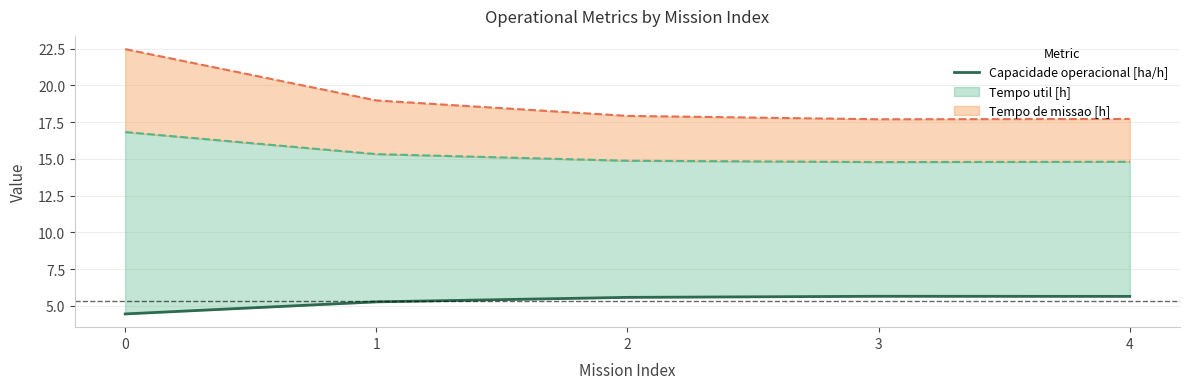

Where does the data first go above 5?

1